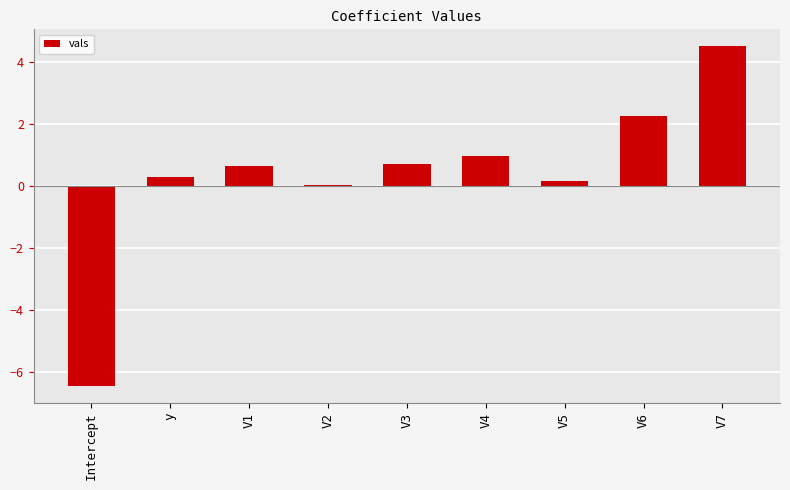

How many distinct data groups are displayed?

1